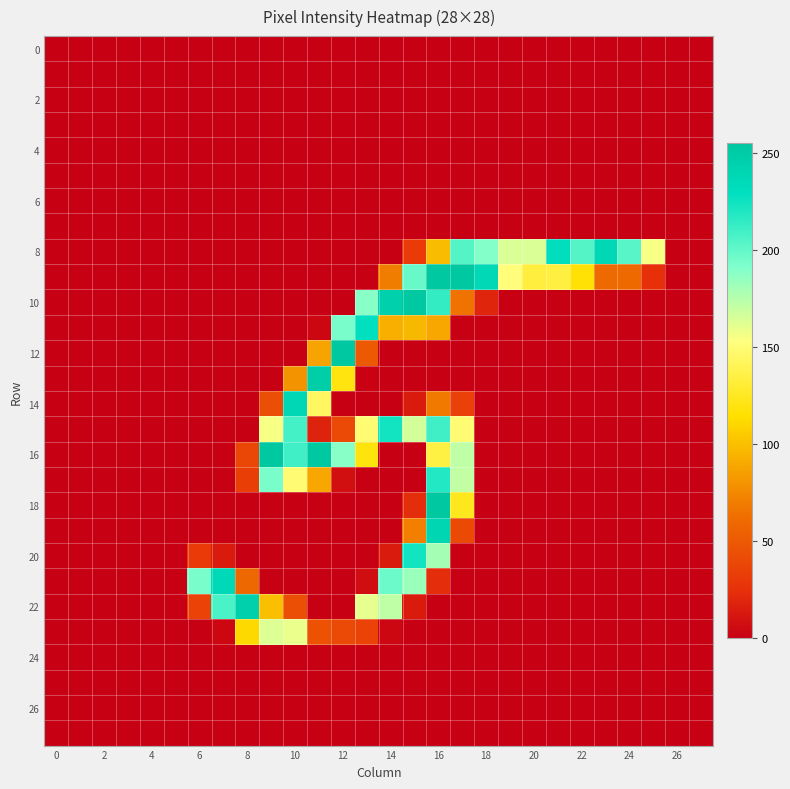

At how many categories does at least one series exceed 26?

20